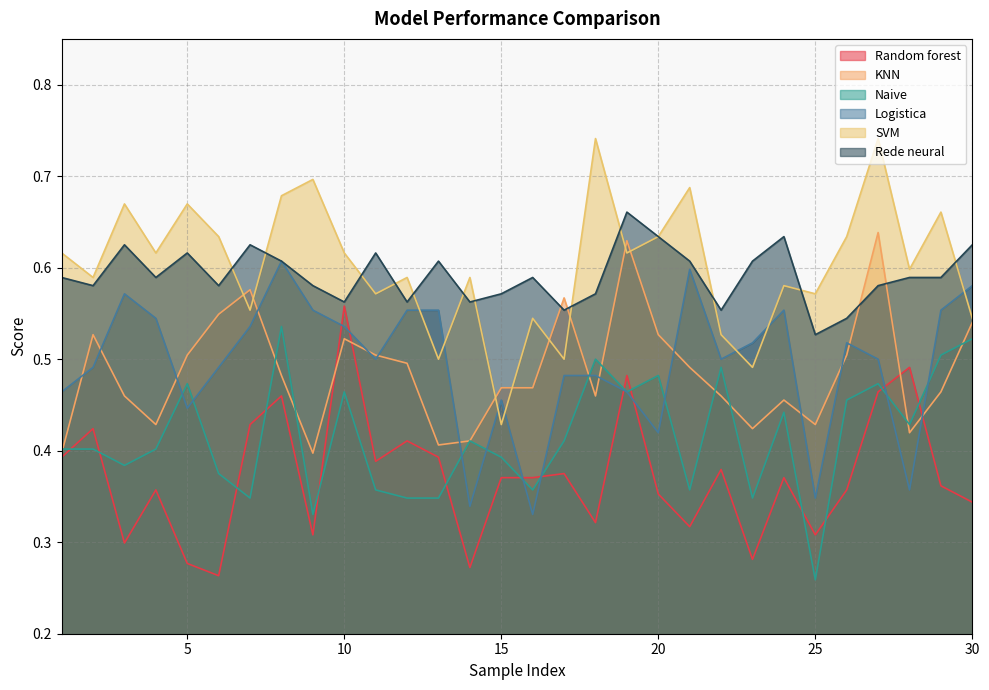

Which series has the largest range (max minus min)?

SVM